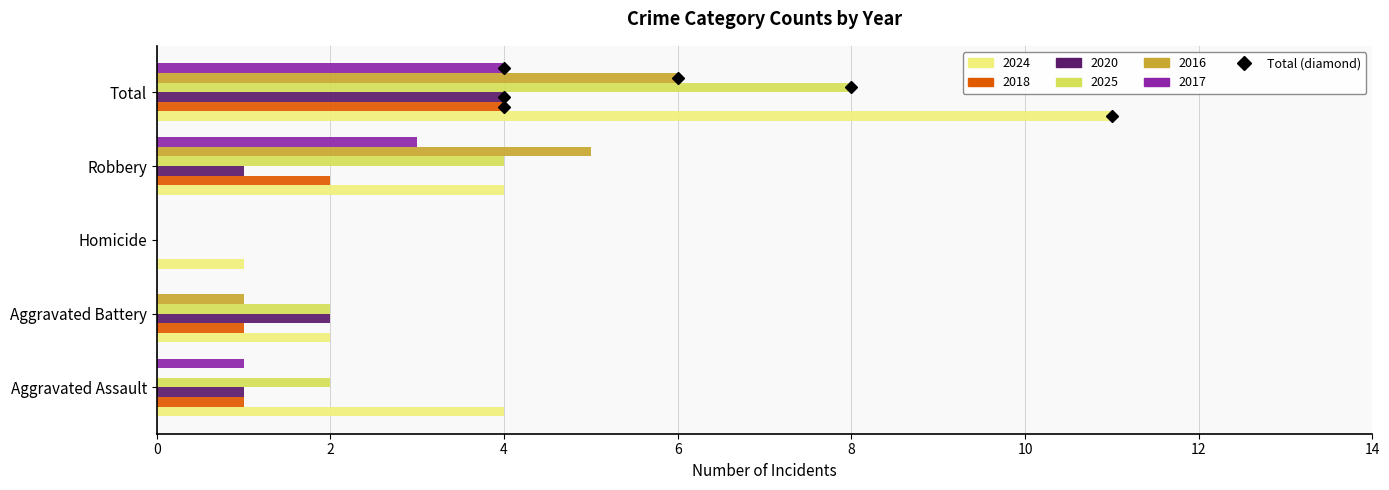

Where is 2020 nearest to the value 2?

Aggravated Battery